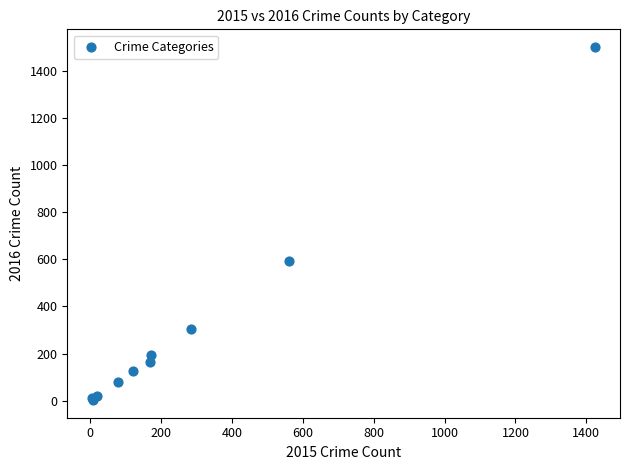

What Y value in the scatter plot is closest to 751?

594